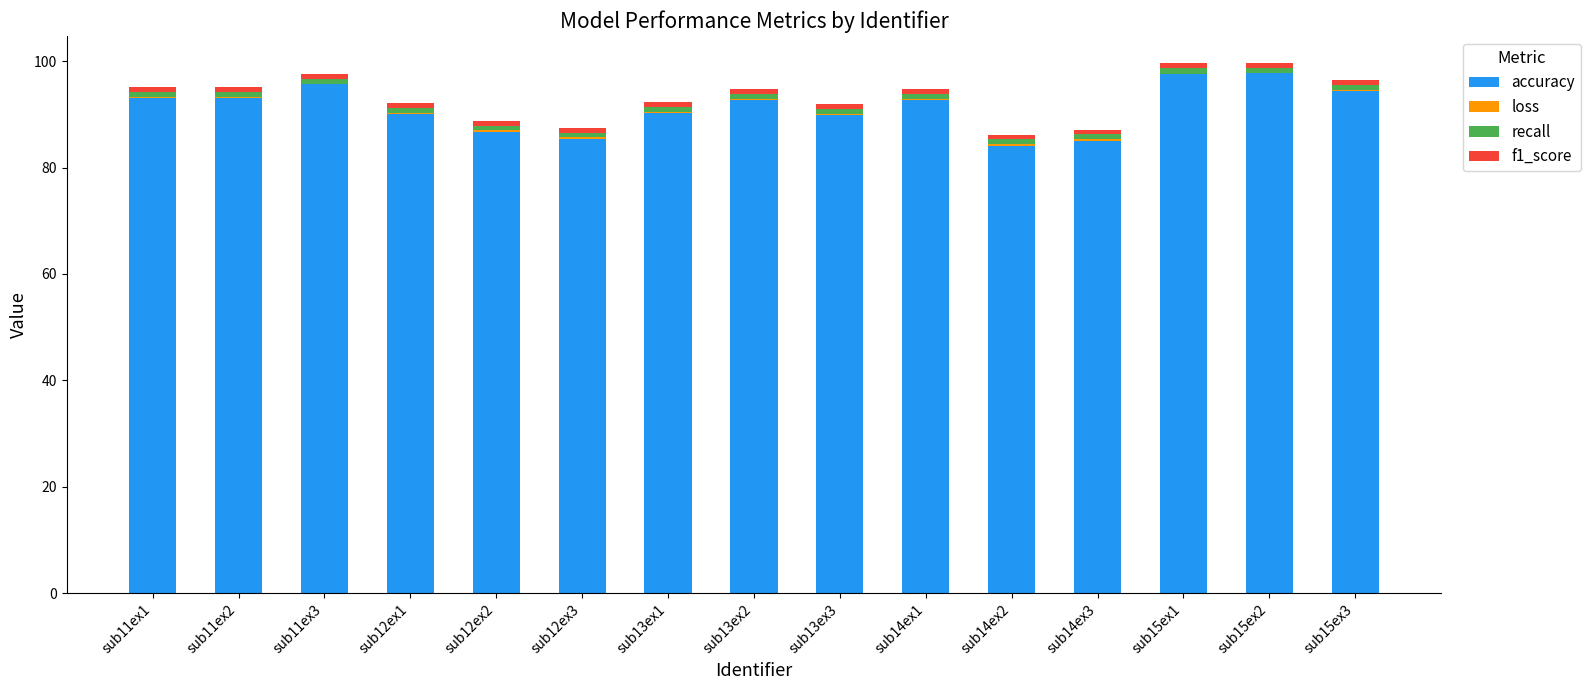

What is the highest value of the accuracy series?

97.7